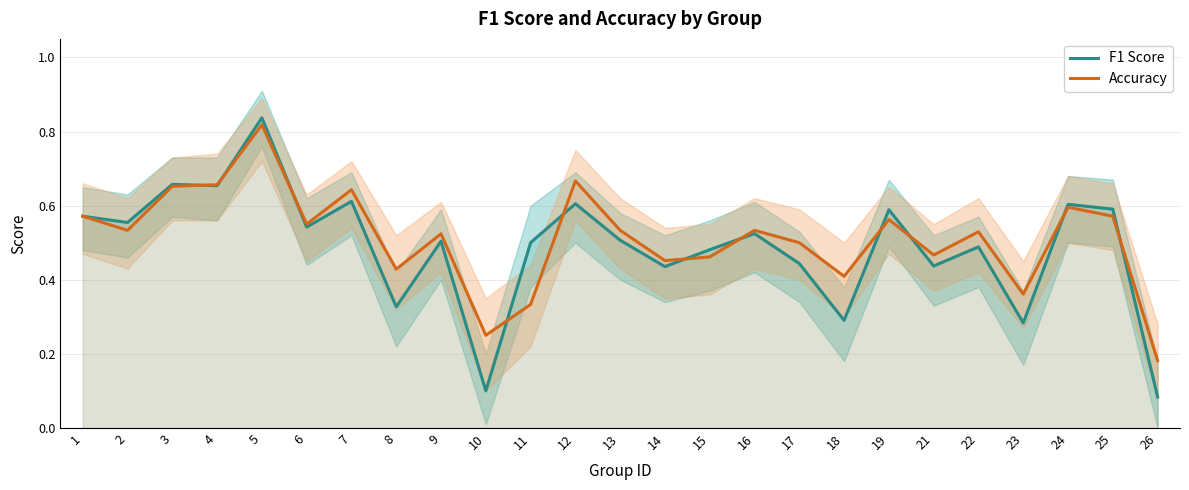

Between 1 and 15, which series saw the biggest shift?

accuracy